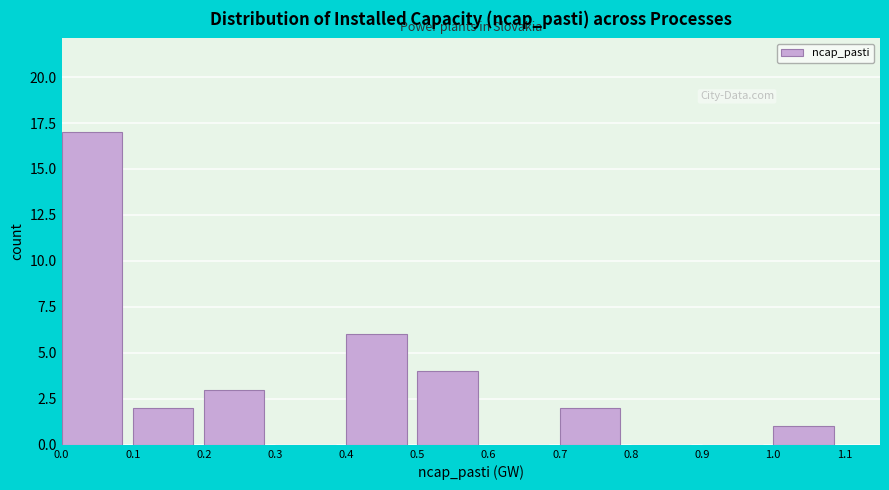

Reading left to right, list every bar in this chart as the range it spans on the x-axis followed by its height. The values are not printed on the chart, so give them approximately, as read against the axis.

0.0 to 0.1: 17
0.1 to 0.2: 2
0.2 to 0.3: 3
0.3 to 0.4: 0
0.4 to 0.5: 6
0.5 to 0.6: 4
0.6 to 0.7: 0
0.7 to 0.8: 2
0.8 to 0.9: 0
0.9 to 1.0: 0
1.0 to 1.1: 1